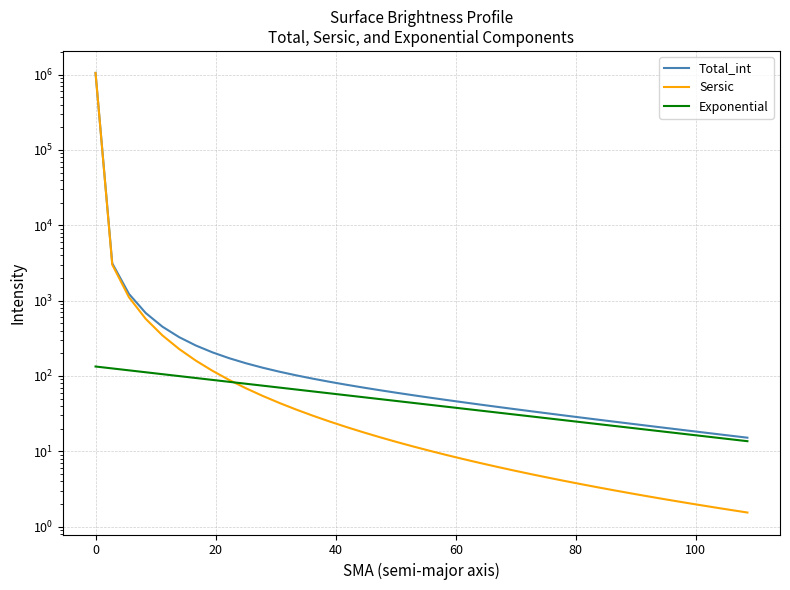

Is this an area chart (filled region under the line)?

No